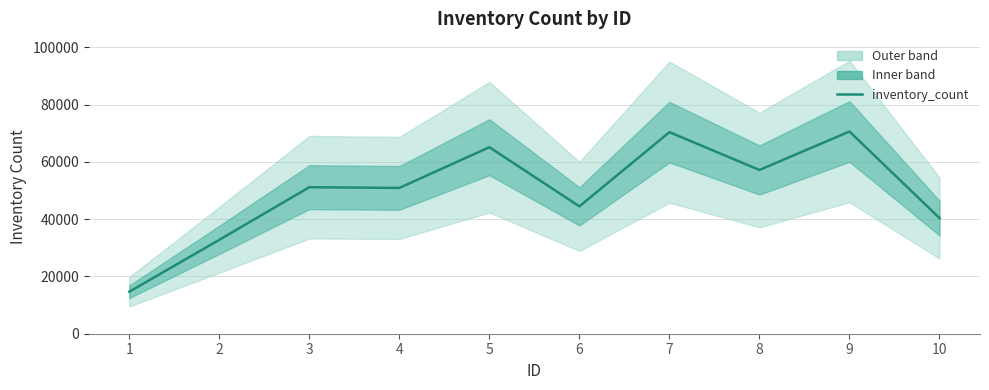

How many interior local valleys (lower than both neighbors) does the data have?

3